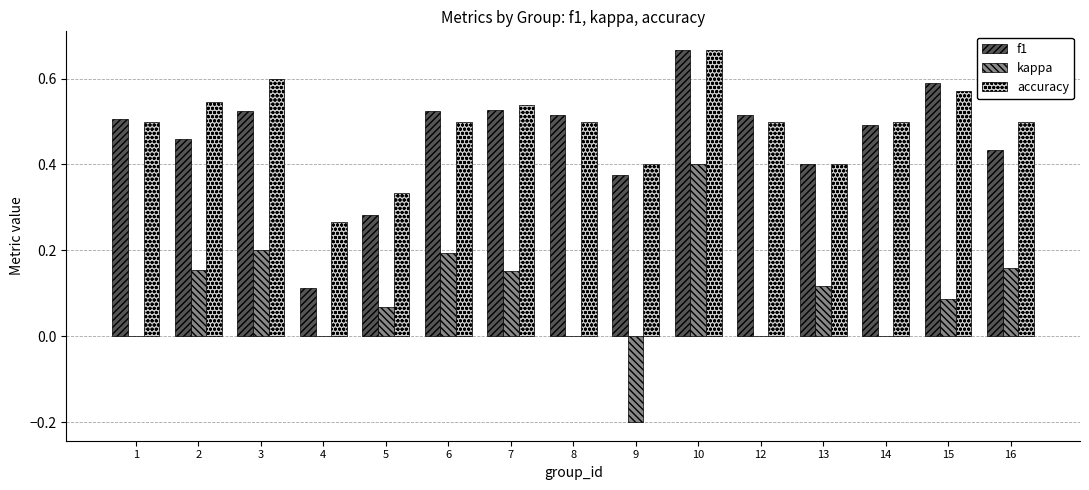

What is the total value across all series at 6?

1.2